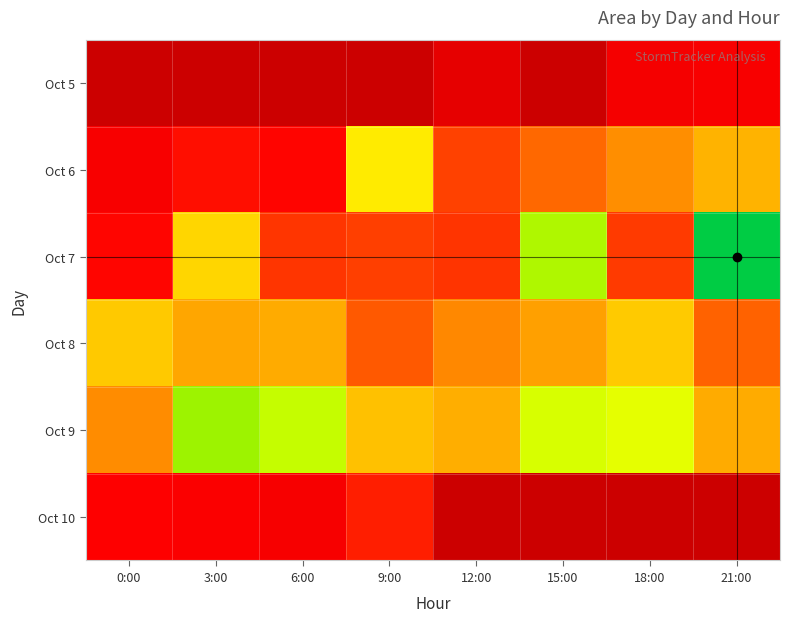

List the series in order of their peak value, lowest first.

Oct 8, Oct 5, Oct 10, Oct 6, Oct 9, Oct 7